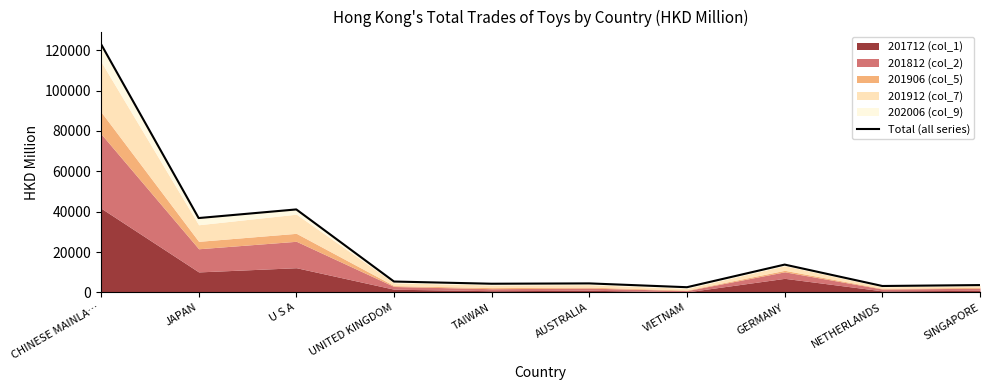

Where is the data nearest to the value 62844?

U S A